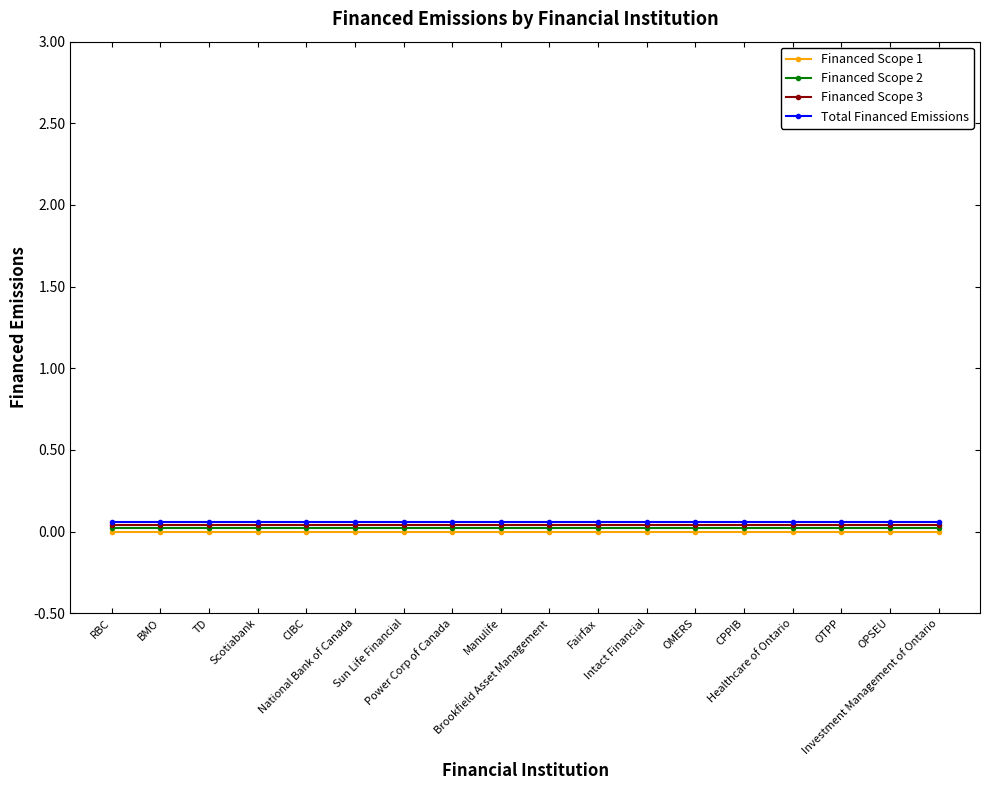

Does the chart display data point markers on the line(s)?

Yes